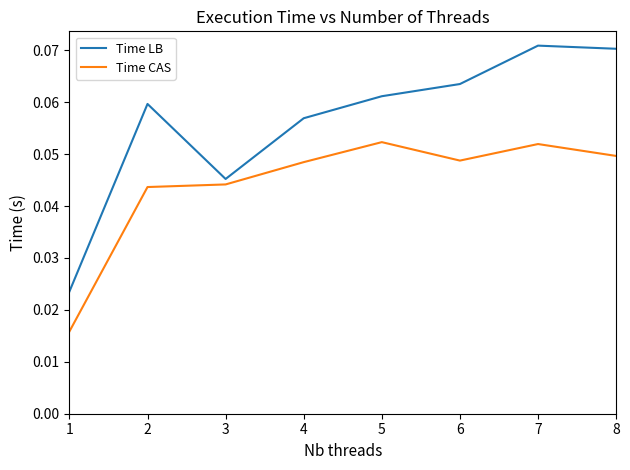

Which series has the largest total across all categories?

Time LB